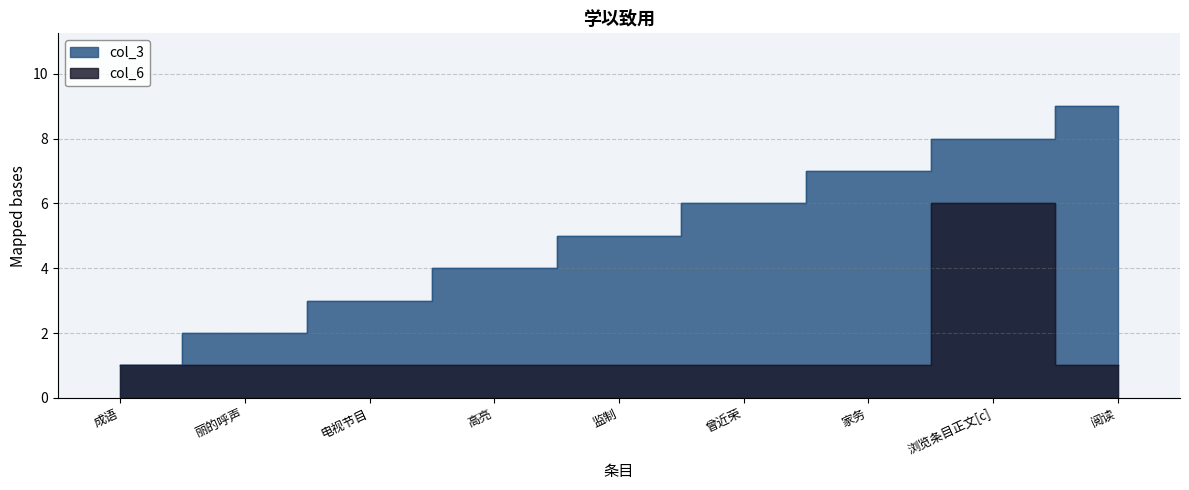

What is the label of the 1st point from the right?

阅读